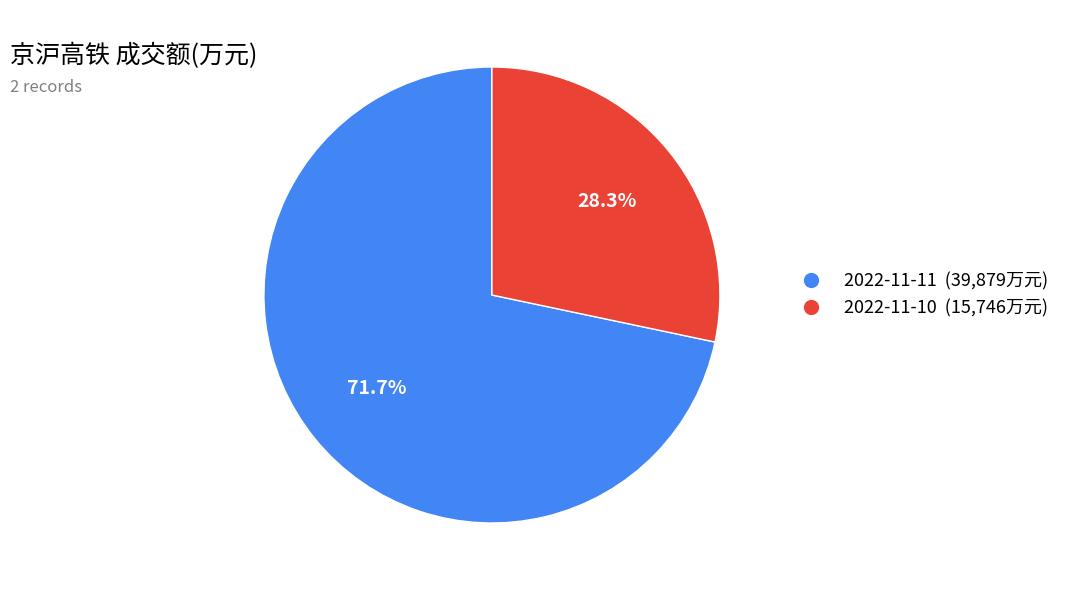

To the nearest percent, what is the difference between the largest and smallest slice percentages?

43%